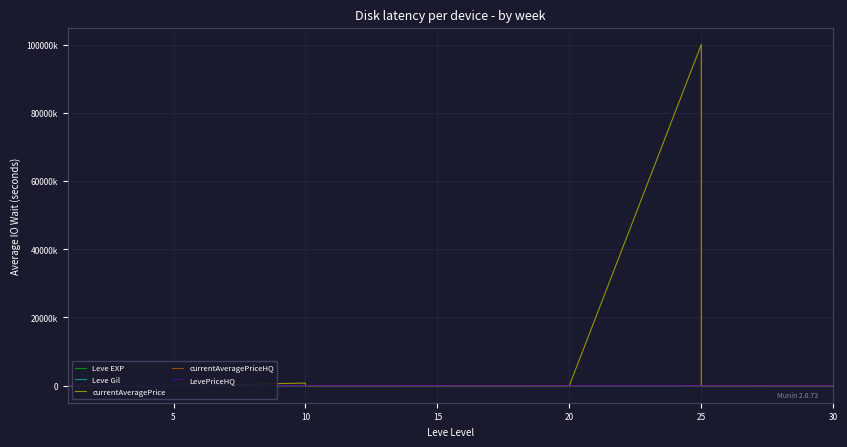

At which category does LevePriceHQ reach its first local valley?

10